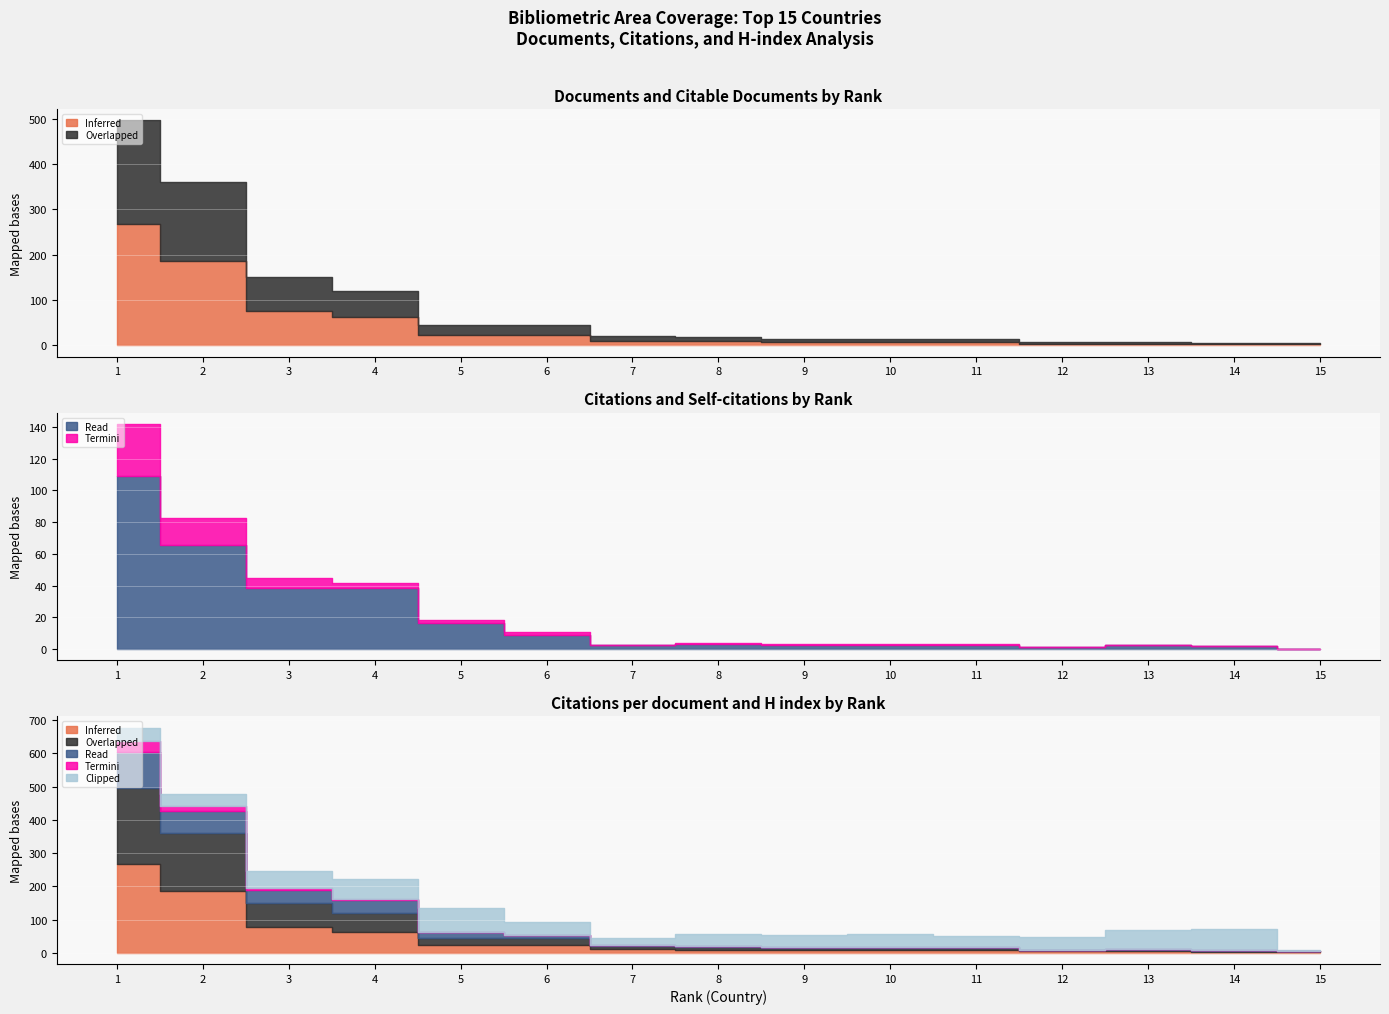

True or false: Clipped and Read intersect in this chart.

False